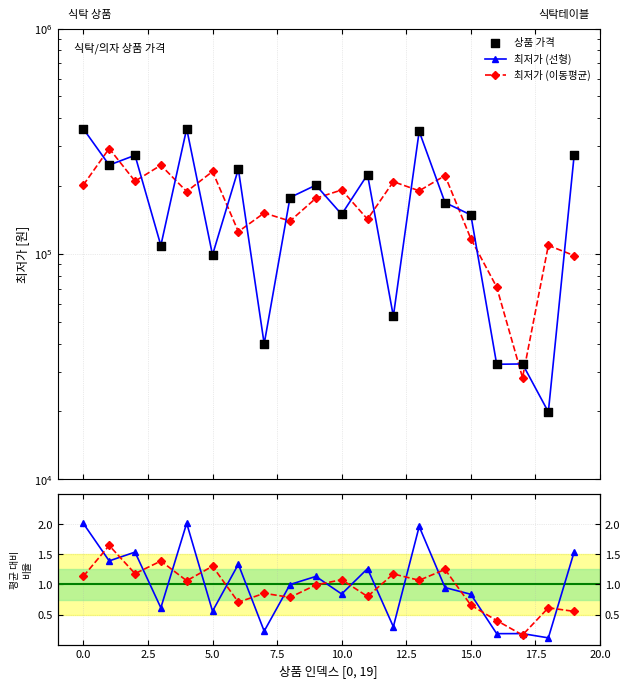

Is the value of 최저가 (이동평균) at 12.5 greater than the value of 최저가 비율 at 20.0?

Yes